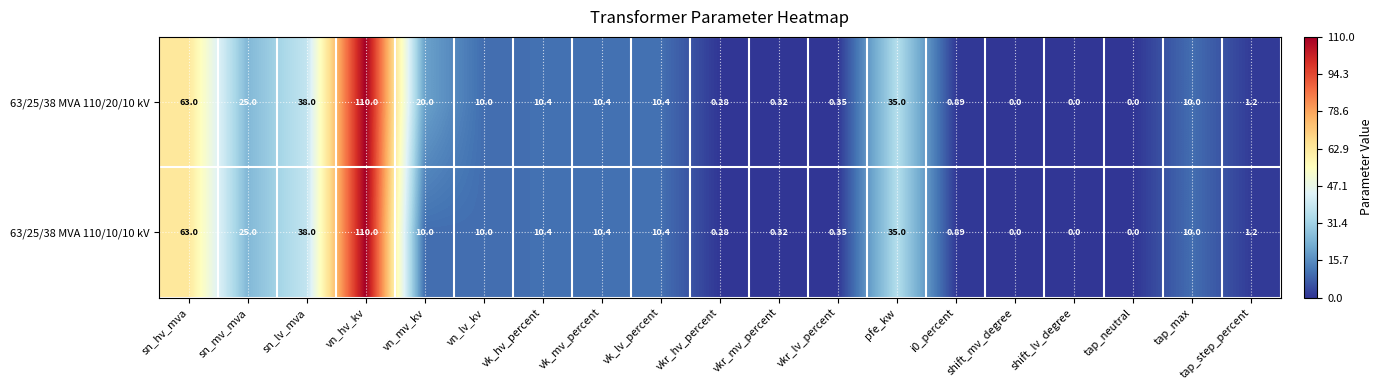

Which series has the largest total across all categories?

63/25/38 MVA 110/20/10 kV